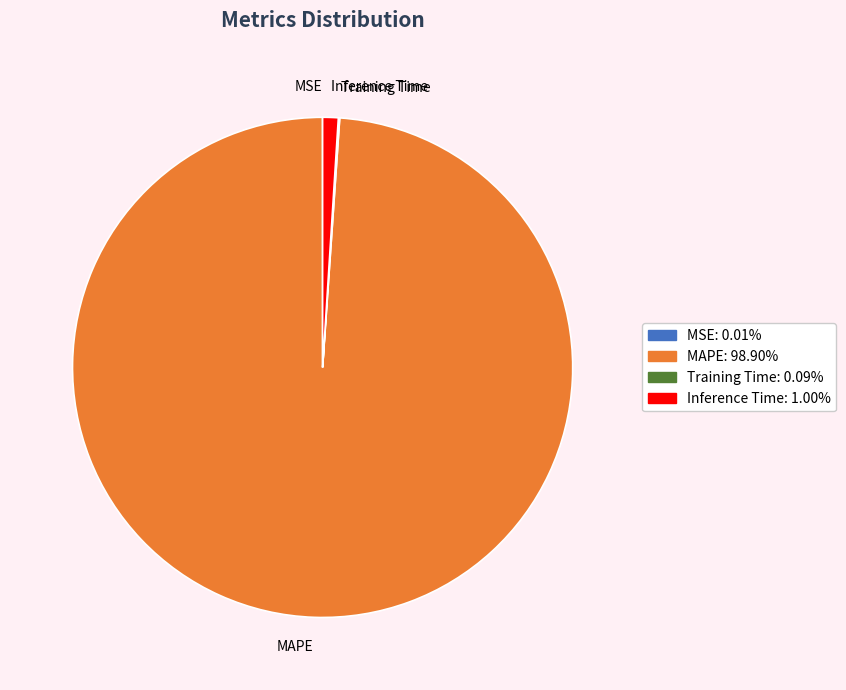

Do Inference Time and MAPE together represent more than half of the pie?

Yes